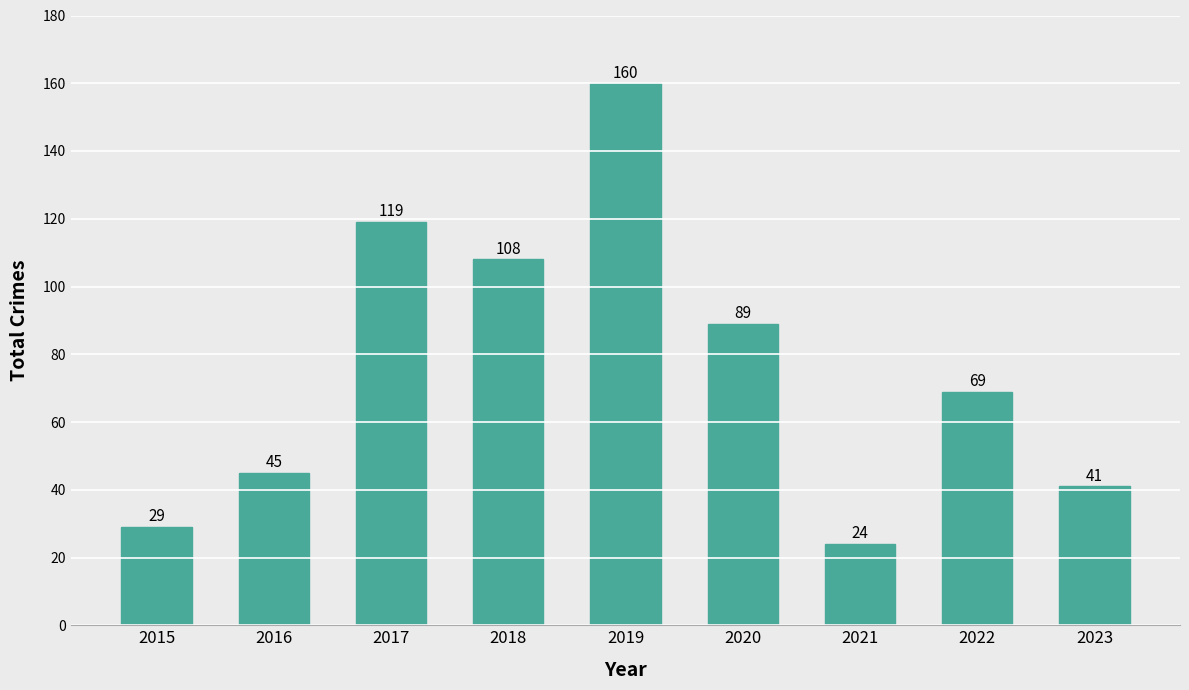

What is the value of the 7th bar from the left?

24